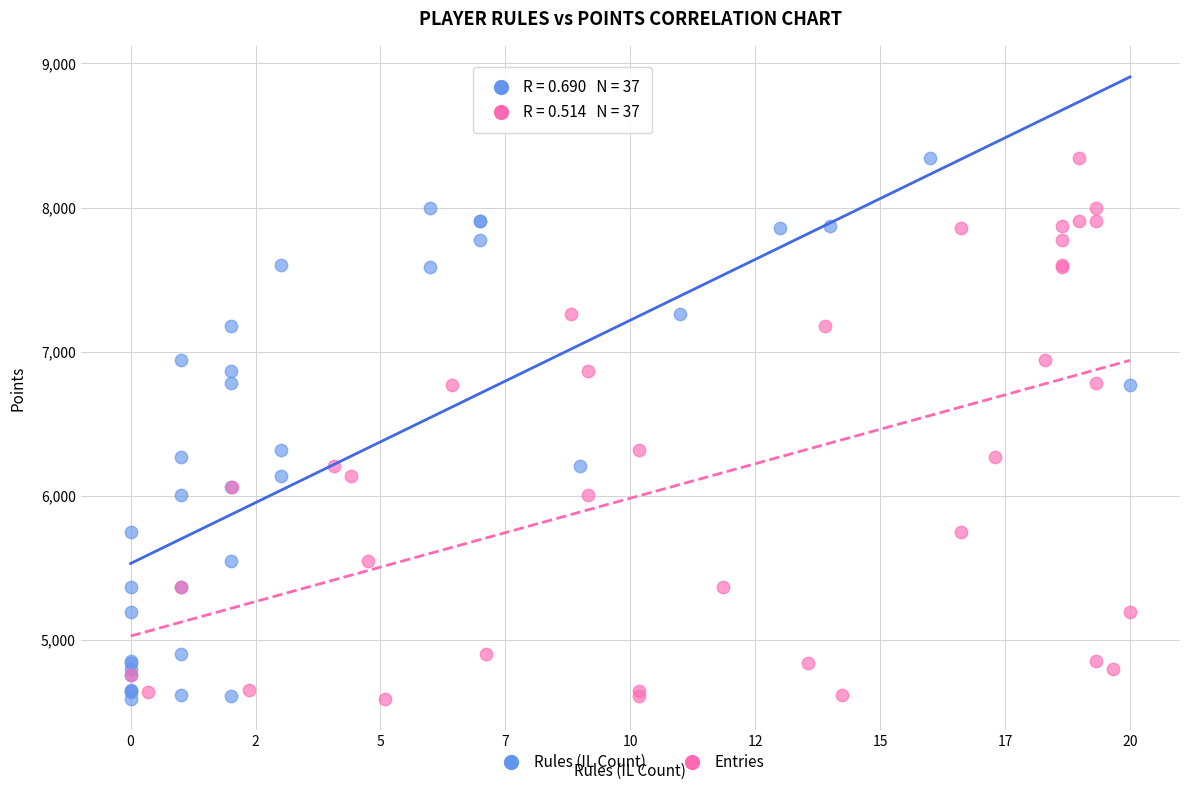

What are all the series names shown in the legend?

Rules (IL Count), Entries